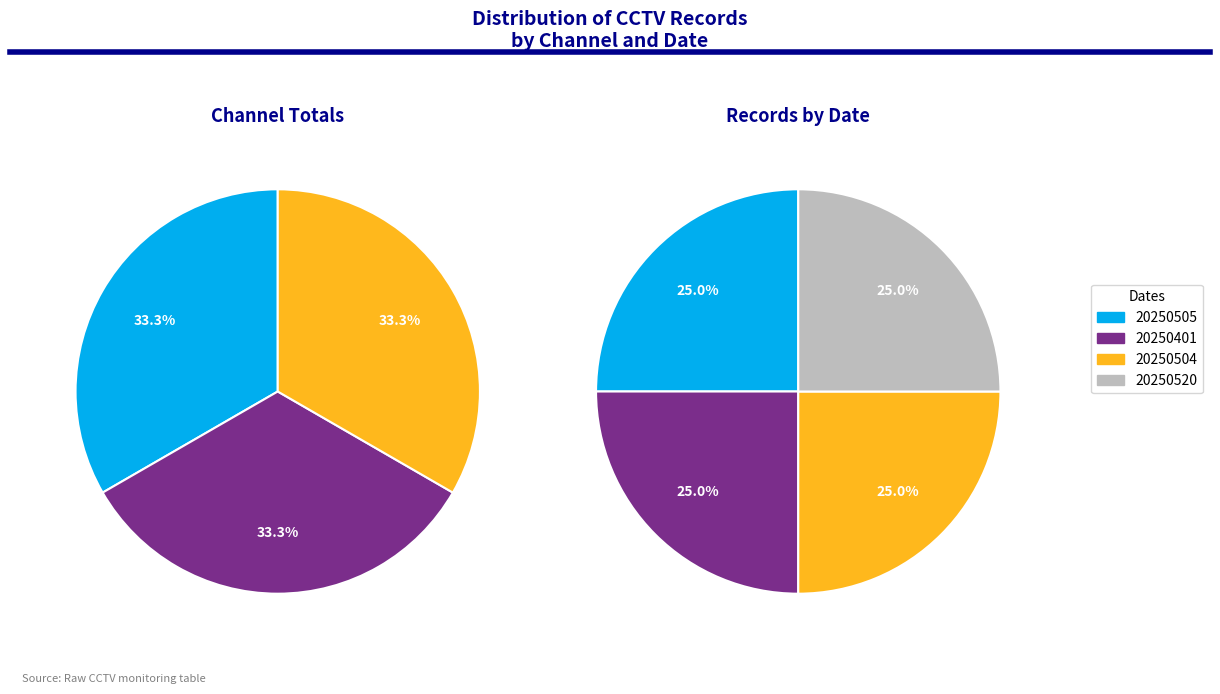

Does 20250505 account for over 50% of the chart?

No